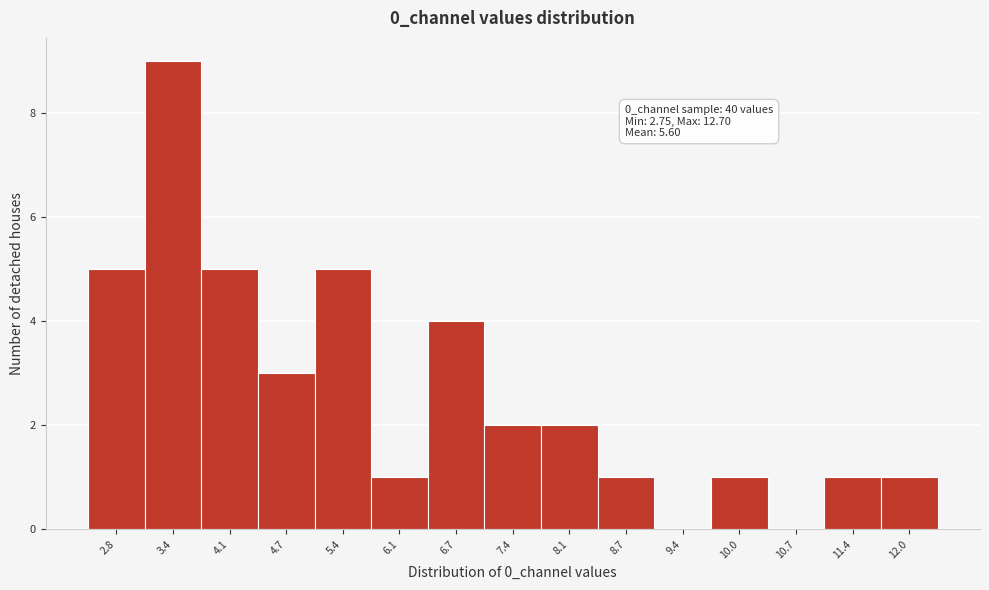

Reading left to right, what are all the values shown in this chart?

2.8=5	3.4=9	4.1=5	4.7=3	5.4=5	6.1=1	6.7=4	7.4=2	8.1=2	8.7=1	9.4=0	10.0=1	10.7=0	11.4=1	12.0=1